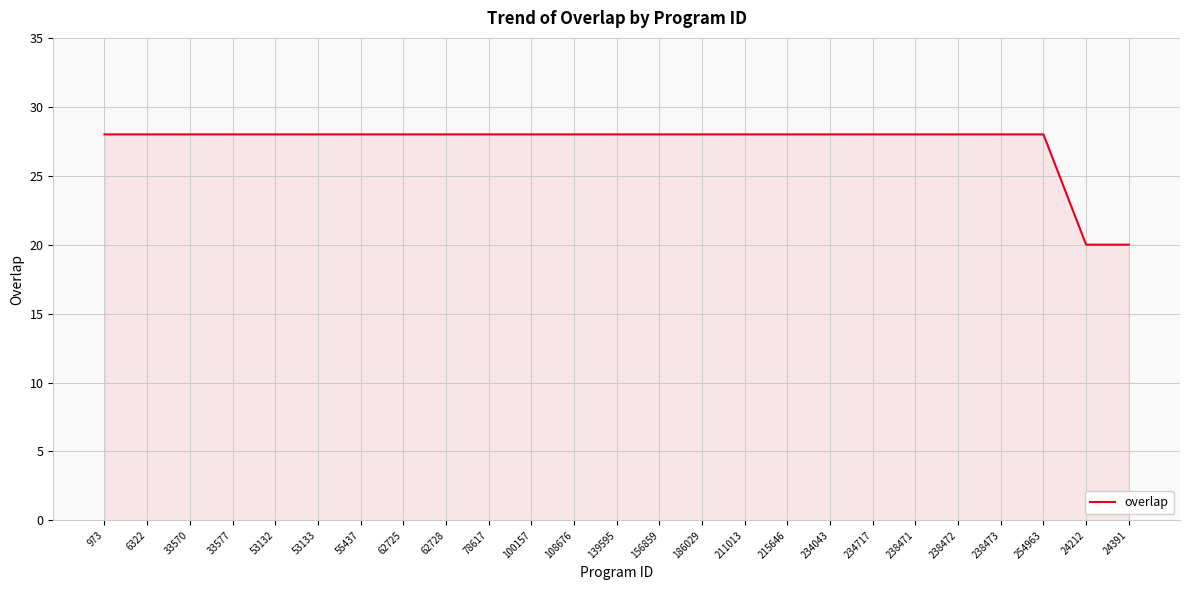

The chart shows a value of 28 at 211013. True or false?

True